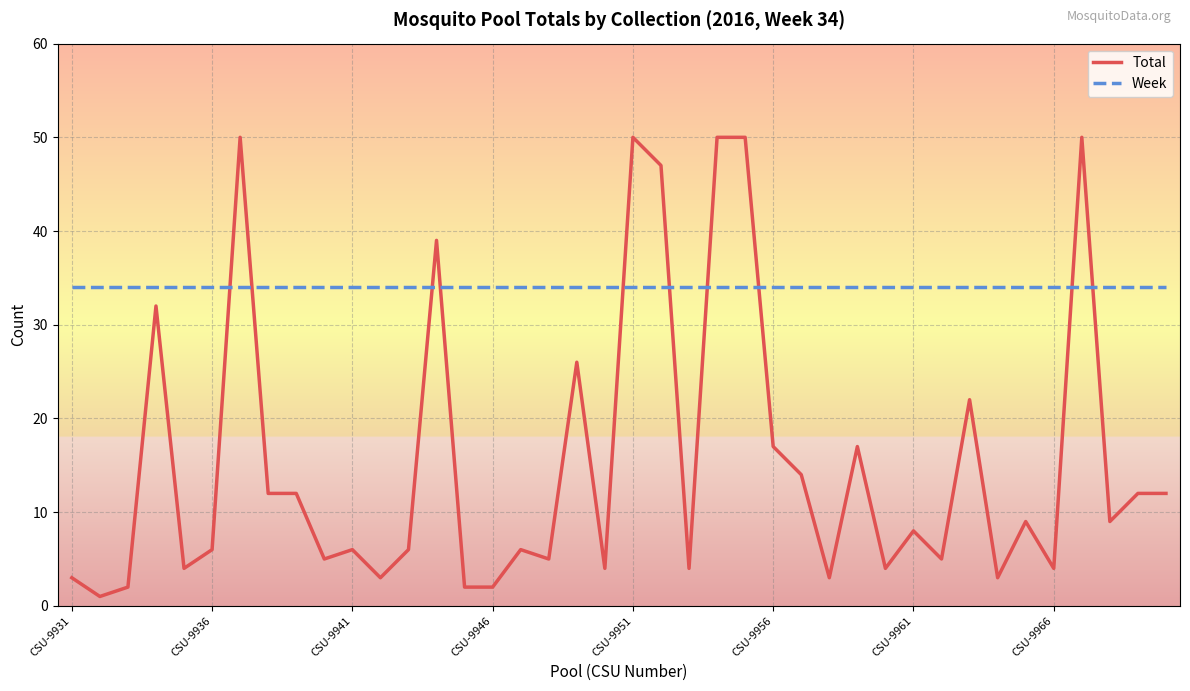

Which series has the largest total across all categories?

Week